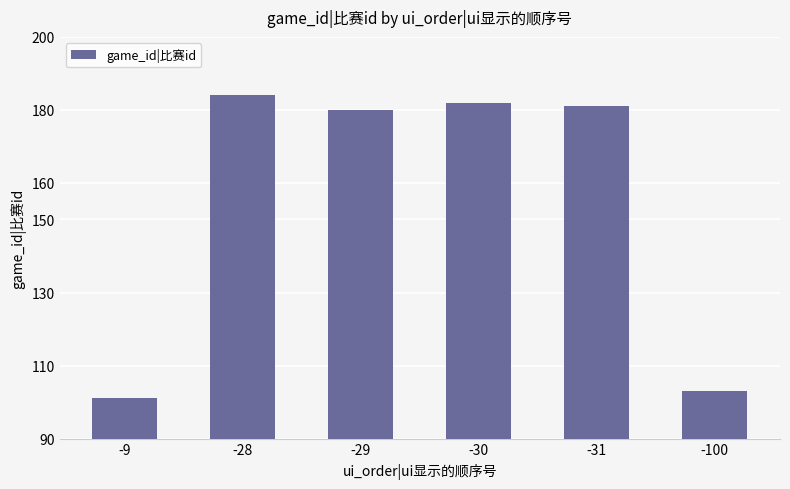

Between -29 and -9, which is larger?

-29